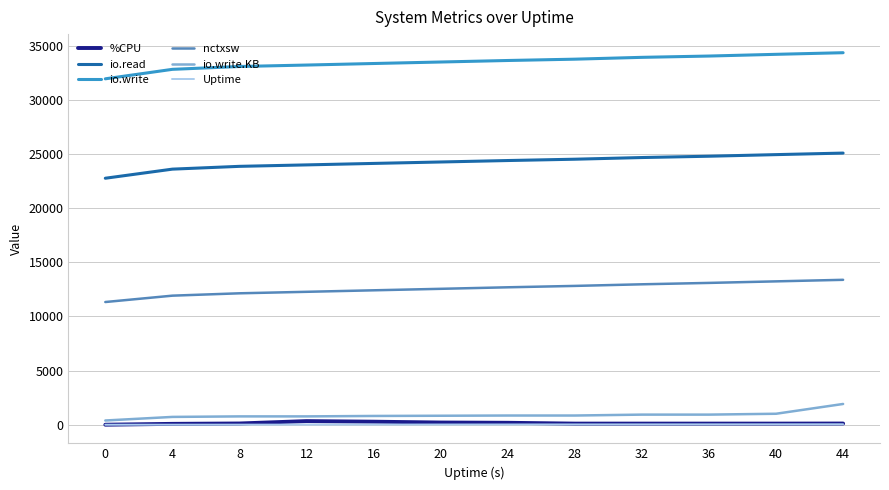

The value of io.write at 0 is 31959.0. True or false?

True